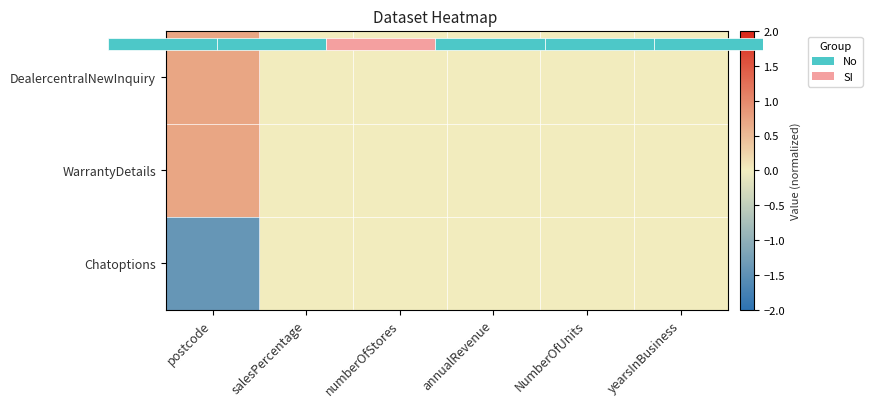

At which label does DealercentralNewInquiry reach its peak?

postcode